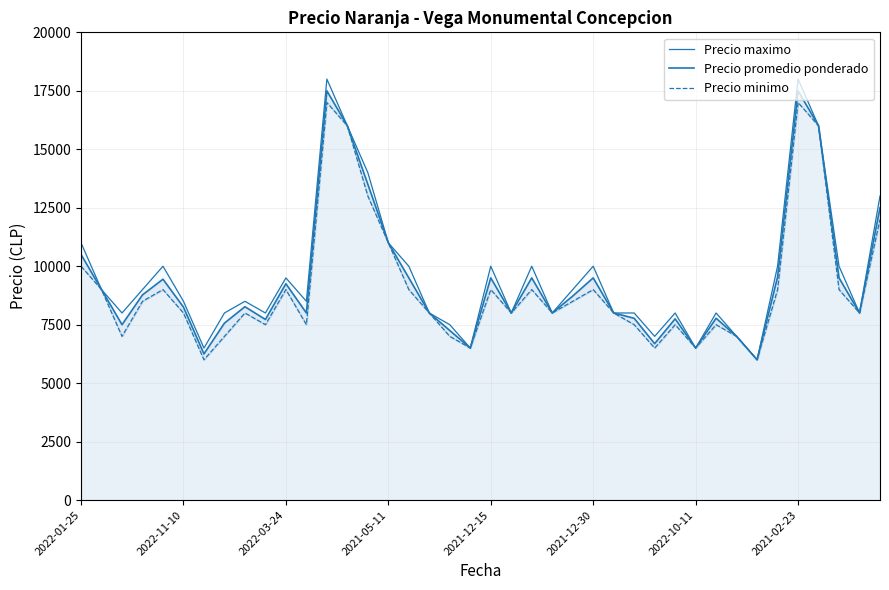

Count the number of data series in this chart.

3